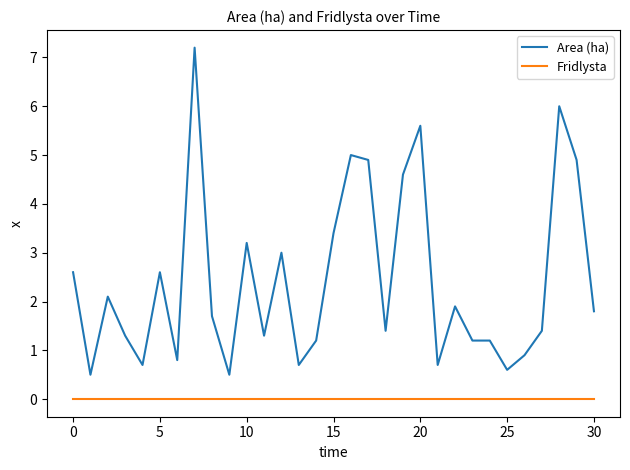

What are all the series names shown in the legend?

Area (ha), Fridlysta